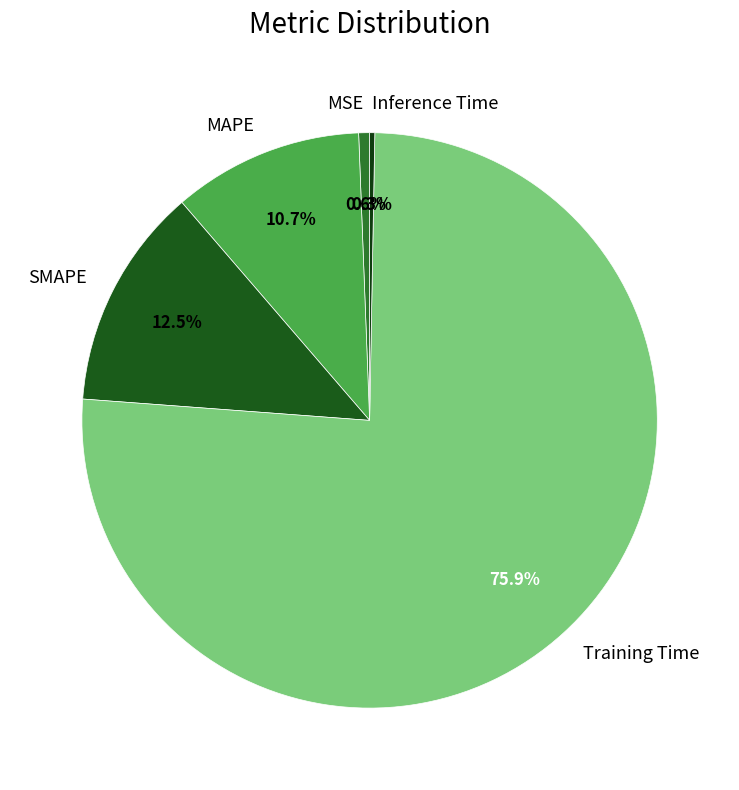

Count the number of slices in the pie.

5